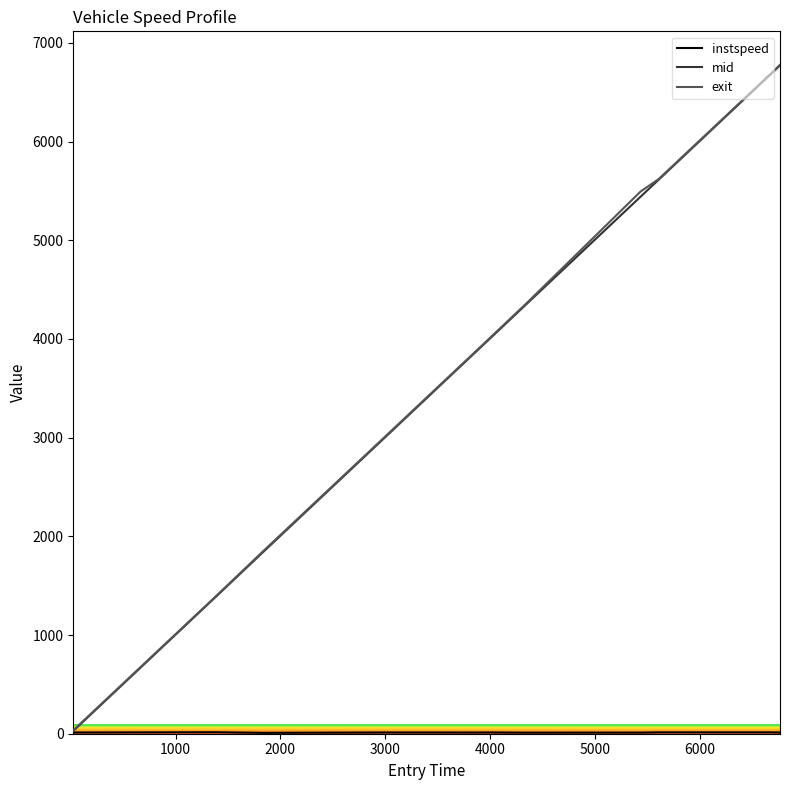

What is the maximum value shown in the chart?

6777.8